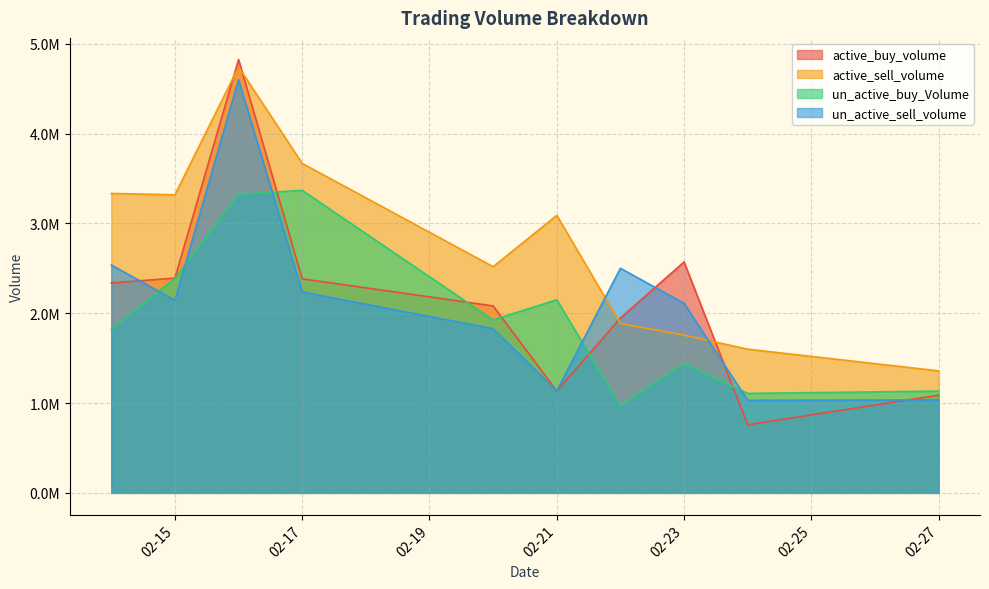

Does the chart display data point markers on the line(s)?

No